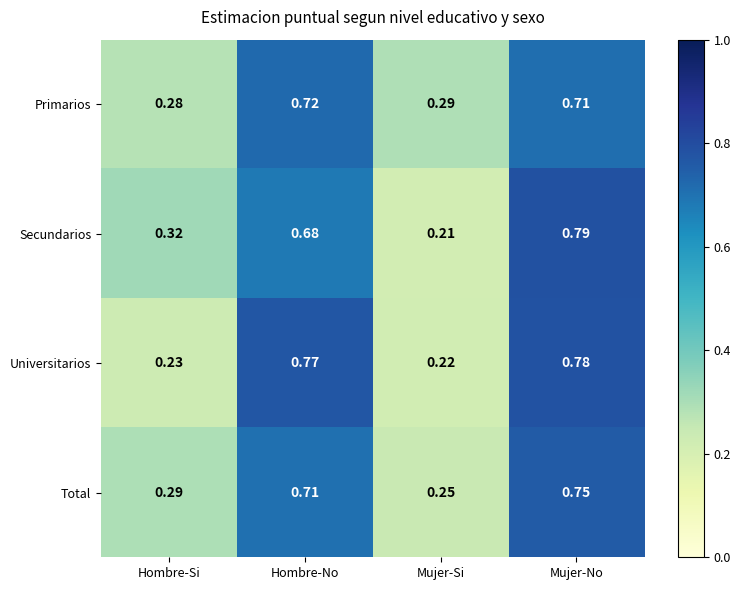

Between Hombre-Si and Hombre-No, which series saw the biggest shift?

Universitarios